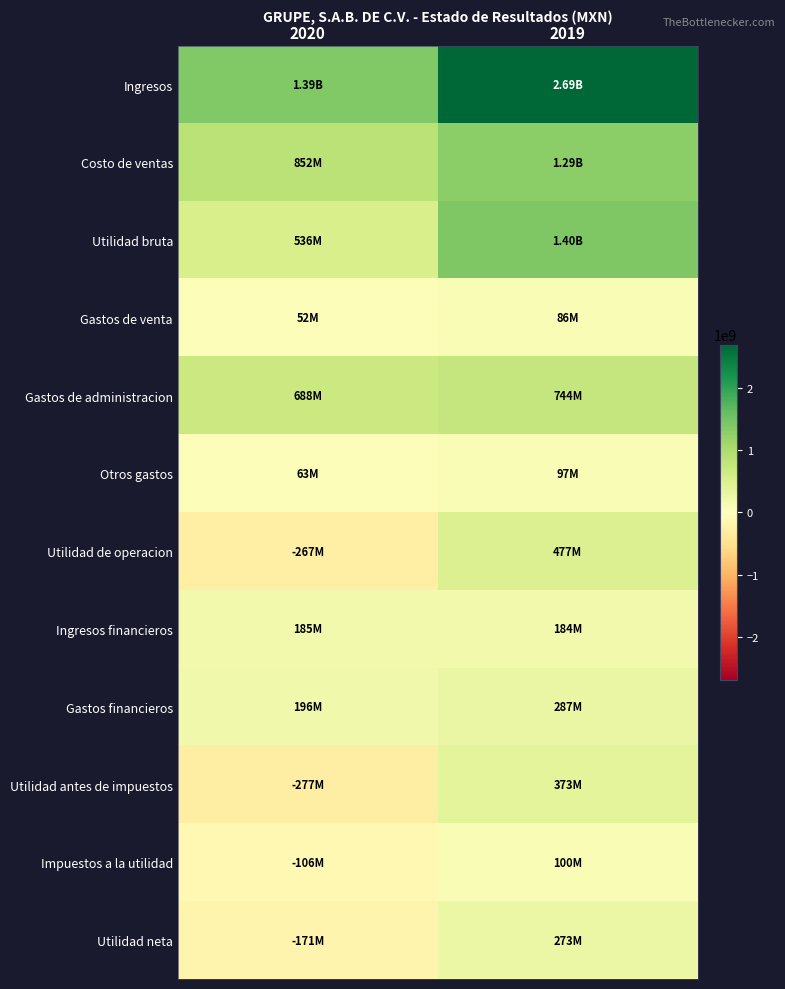

Which series changed the most between 2020 and 2019?

Ingresos